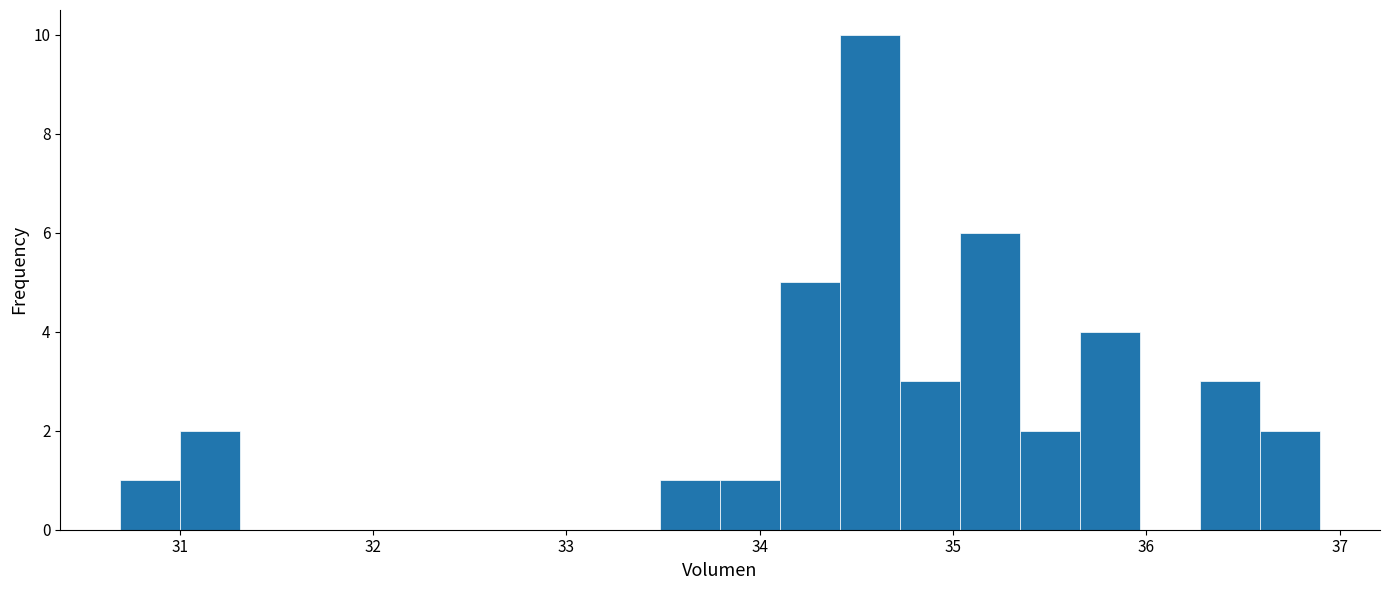

Around what value on the x-axis is the tallest bar? Give the approximate position of its centre, as read against the axis.

34.6